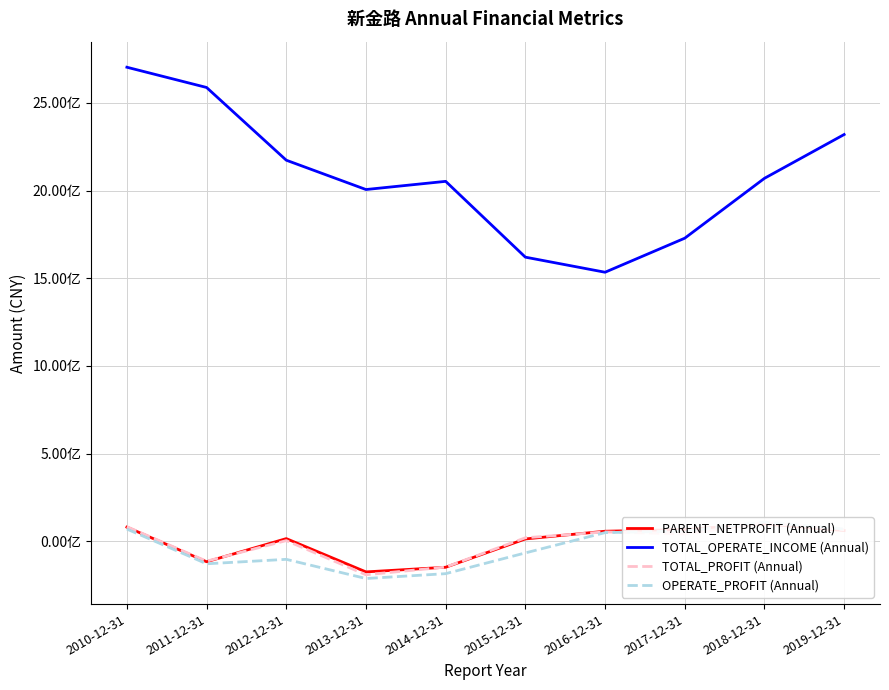

How many intersections are there between TOTAL_PROFIT (Annual) and OPERATE_PROFIT (Annual)?

1